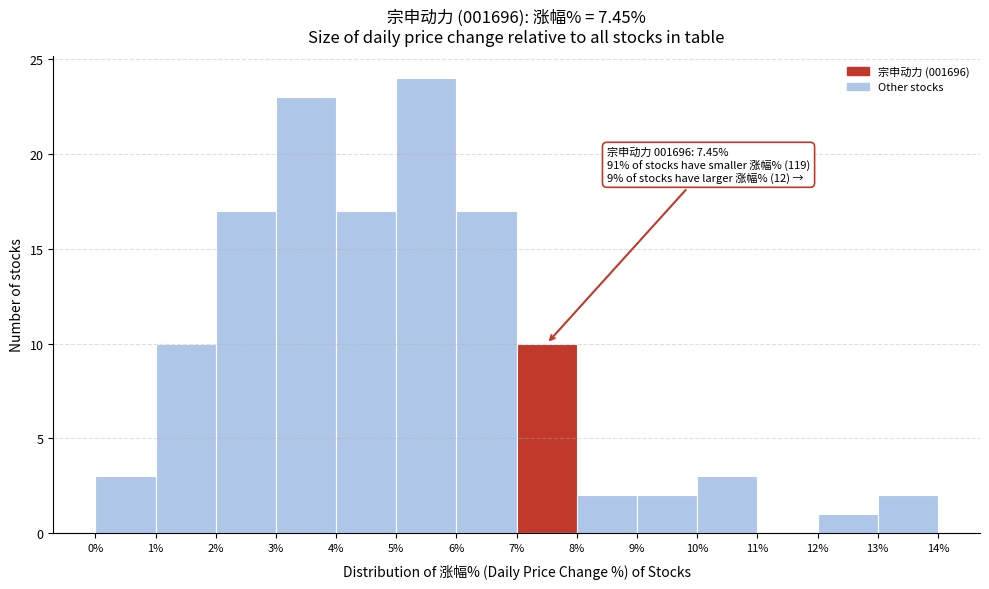

Over which range of the x-axis is the bar tallest?

5% to 6%